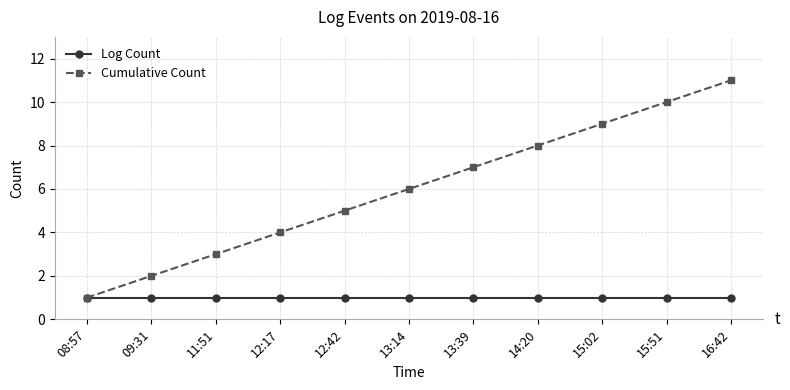

At which category is the sum across all series the highest?

16:42